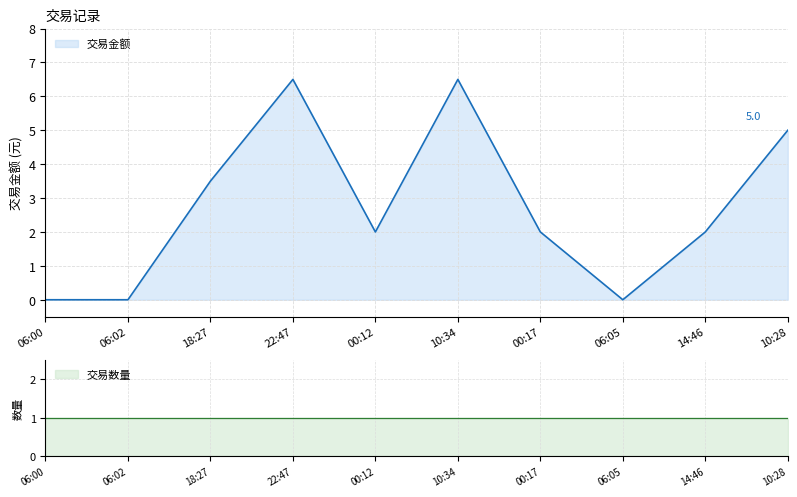

Rank the categories by value from highest to lowest.

22:47, 10:34, 10:28, 18:27, 00:12, 00:17, 14:46, 06:00, 06:02, 06:05